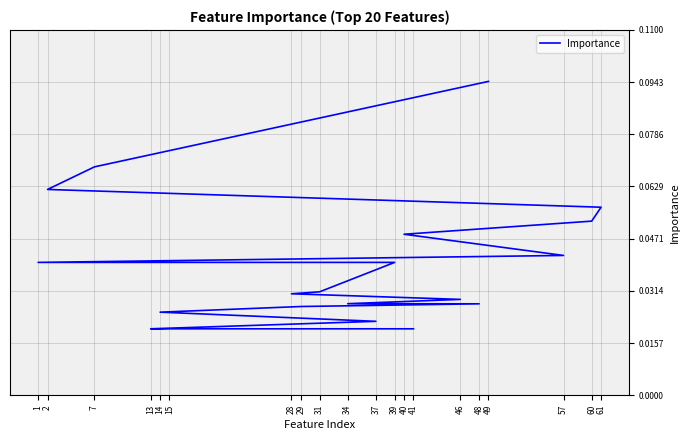

Which label corresponds to the largest value in the chart?

49